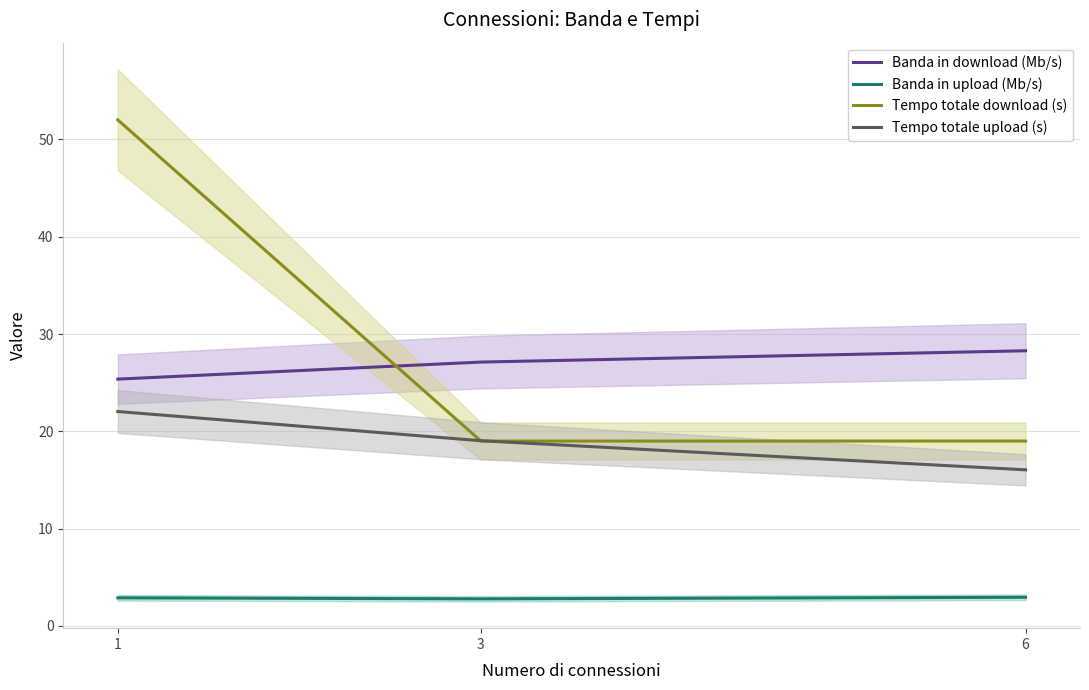

Reading right to left, list all the values displayed in this chart.

Banda in download (Mb/s): 6=28.3	3=27.1	1=25.4
Banda in upload (Mb/s): 6=3.0	3=2.8	1=2.9
Tempo totale download (s): 6=19.0	3=19.0	1=52.0
Tempo totale upload (s): 6=16.0	3=19.0	1=22.0